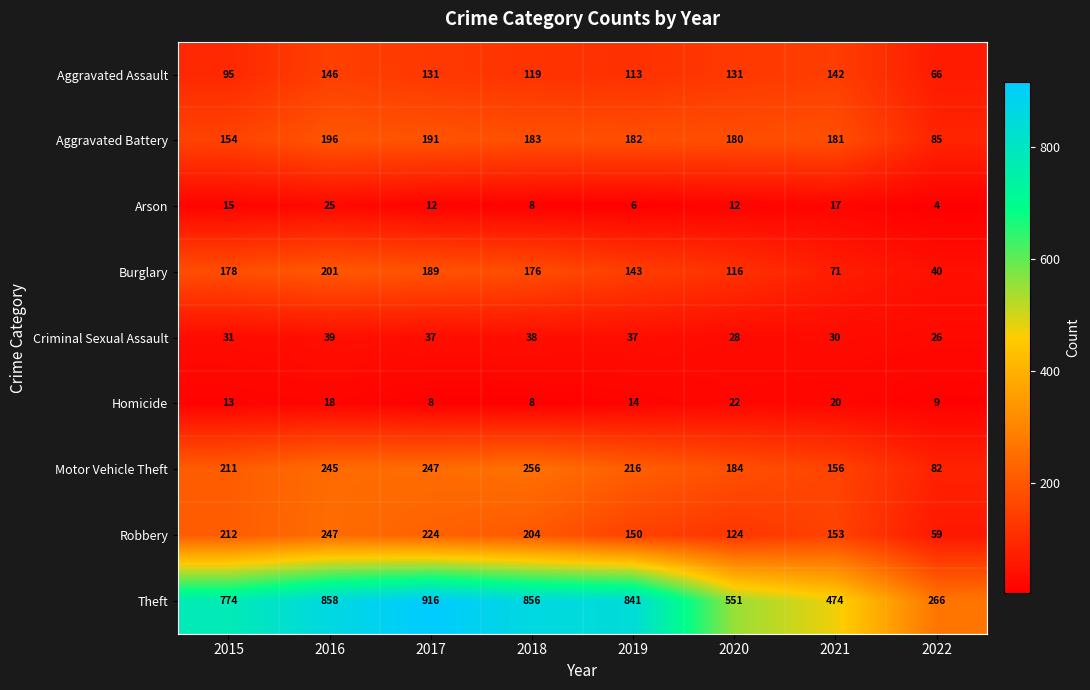

Which series has the largest total across all categories?

Theft